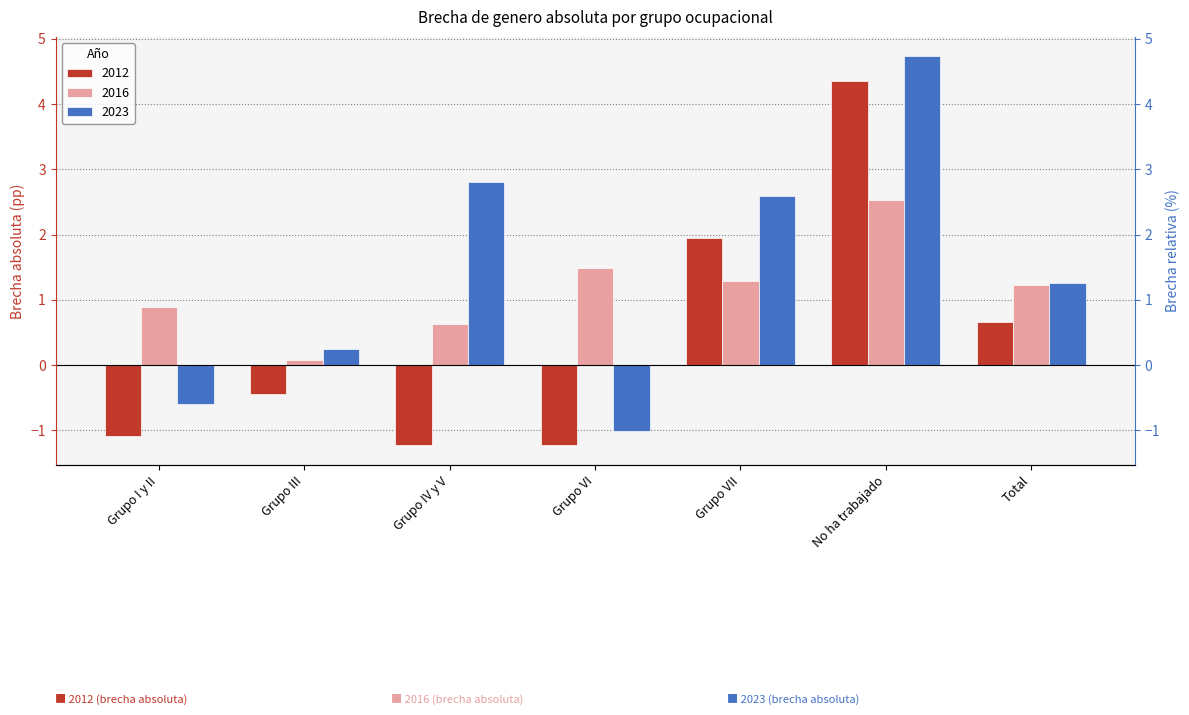

How many data points does each series have?

7